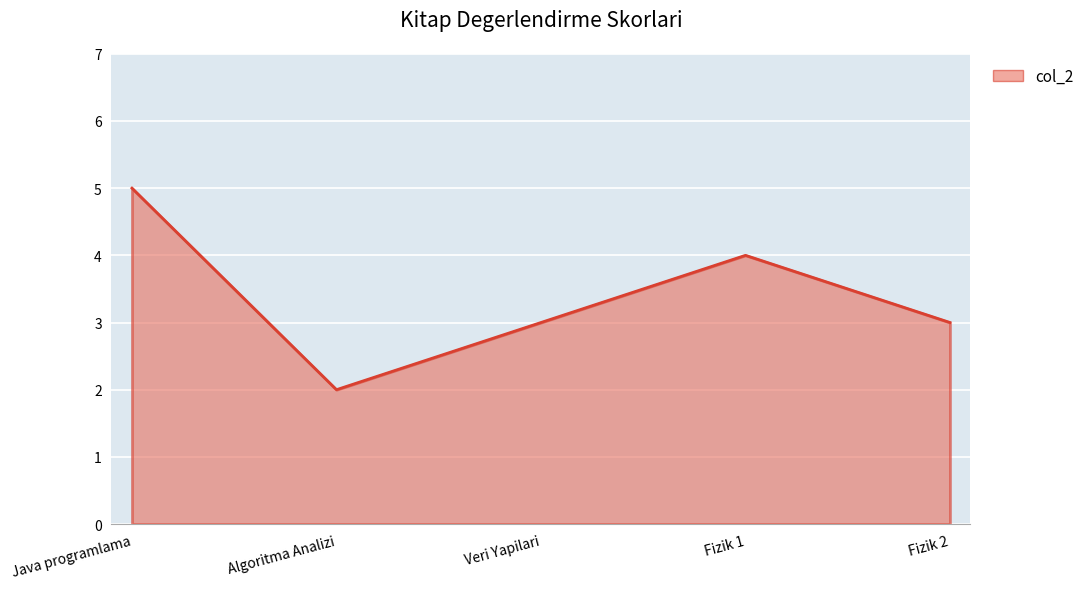

What is the approximate value at Veri Yapilari?

3